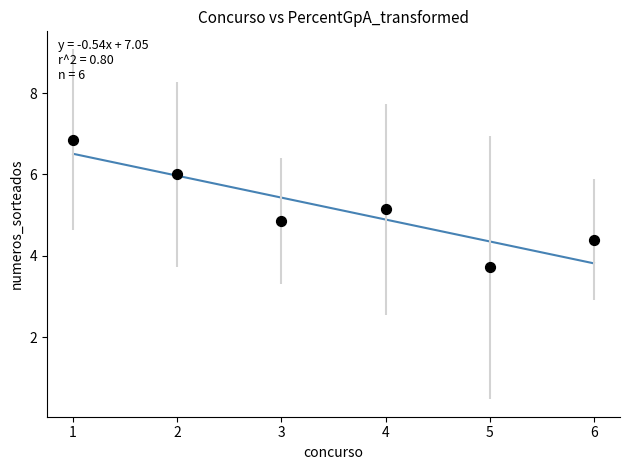

What is the range of X values (max minus min)?

5.0